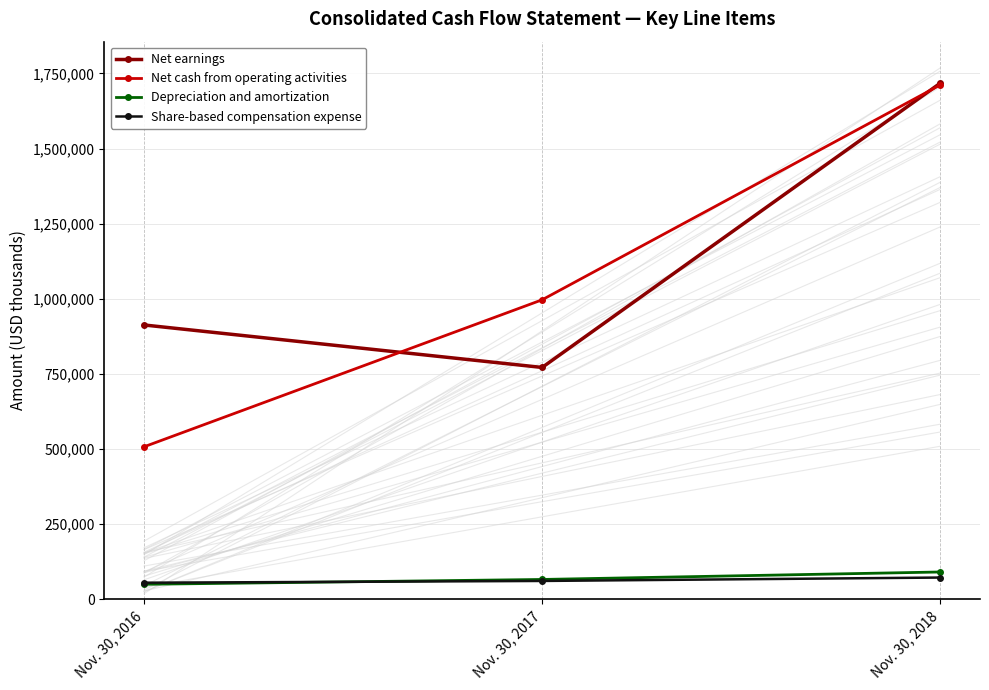

How many series are shown in this chart?

4